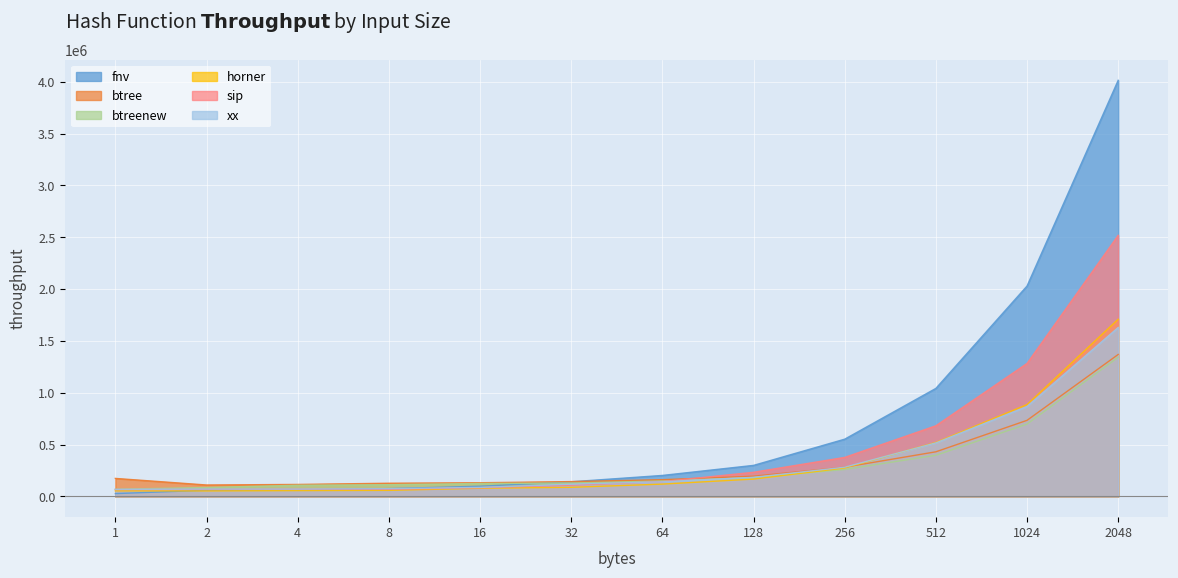

Is it true that sip equals 572955 at 256?

False